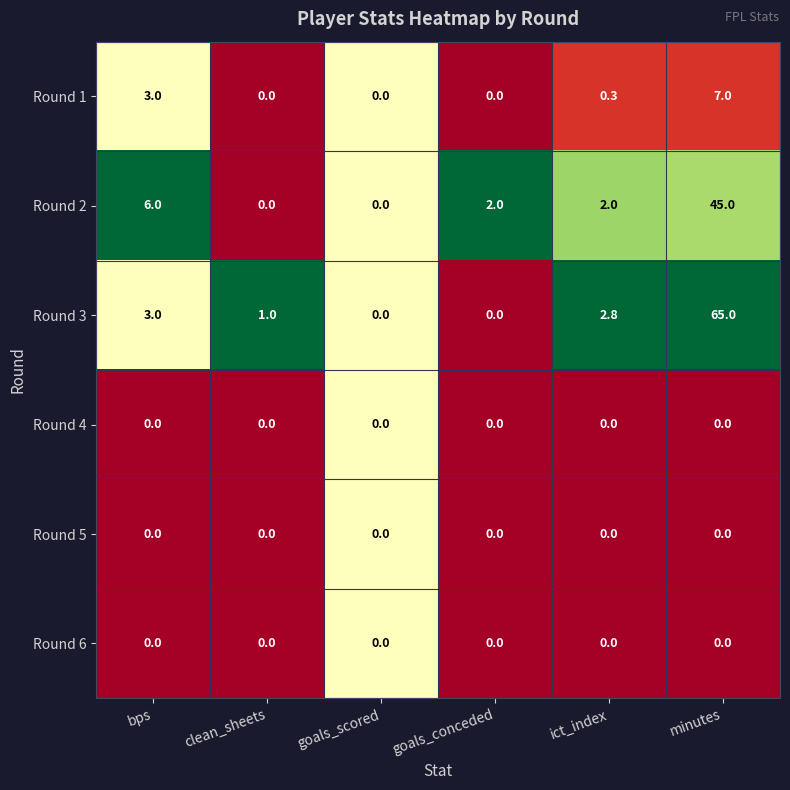

At which label does Round 3 first exceed 2?

bps